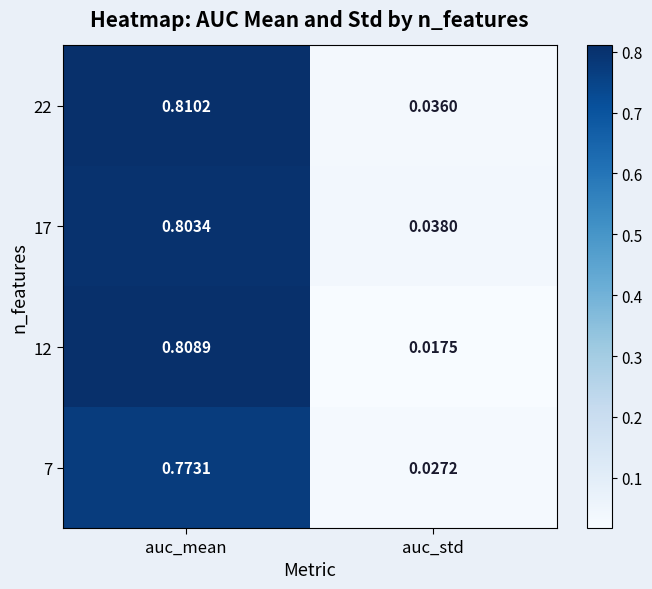

Which category has the lowest value across all series?

auc_std